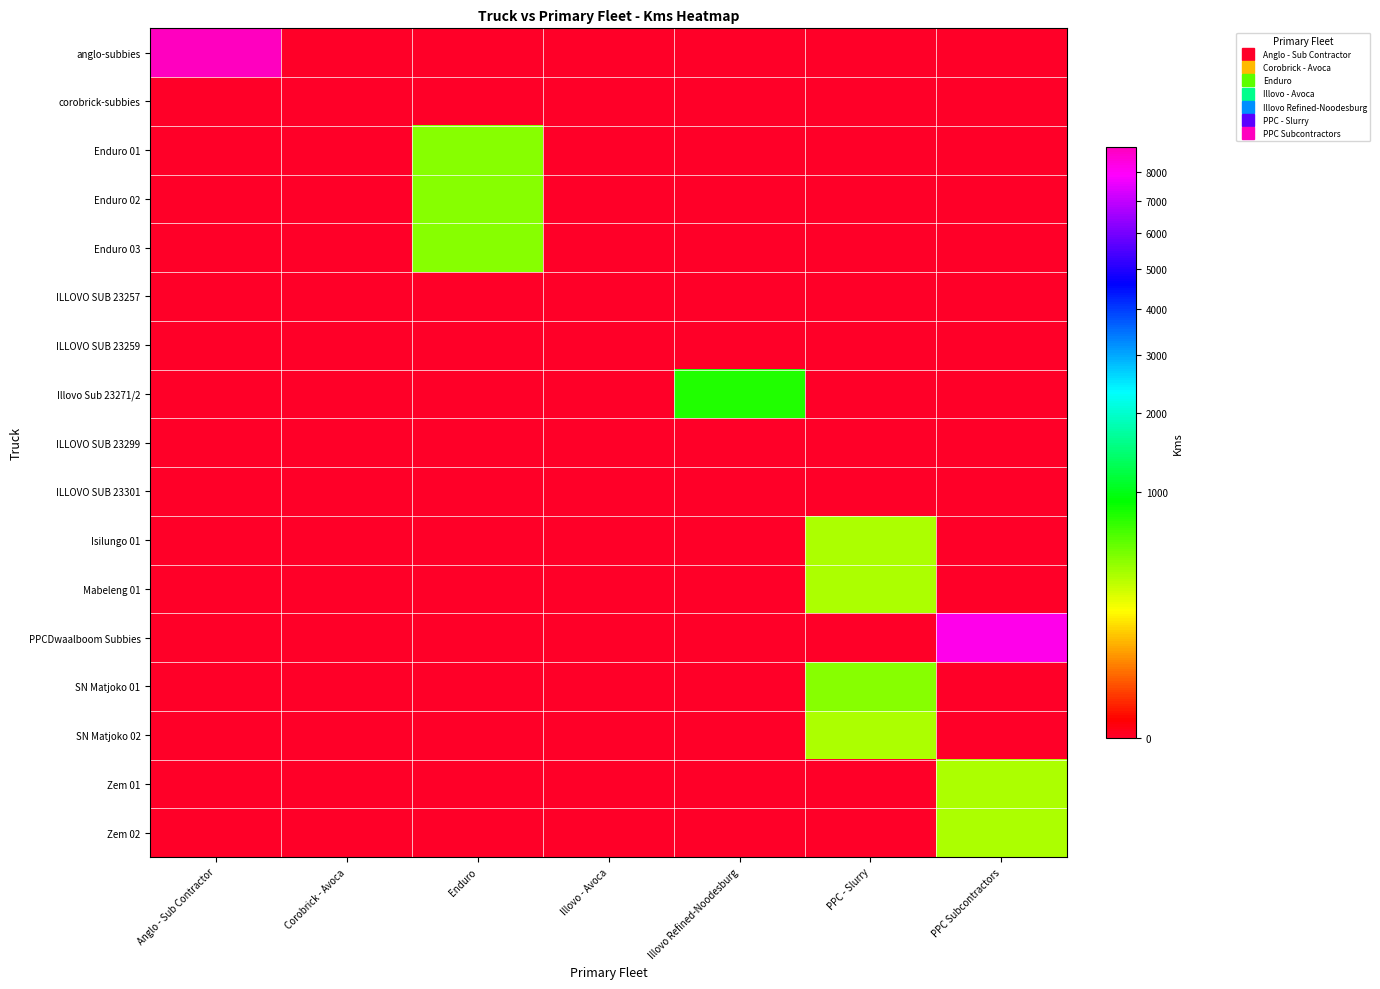

Rank the series by their maximum value, from lowest to highest.

corobrick-subbies, ILLOVO SUB 23257, ILLOVO SUB 23259, ILLOVO SUB 23299, ILLOVO SUB 23301, Isilungo 01, Mabeleng 01, SN Matjoko 02, Zem 01, Zem 02, Enduro 01, Enduro 02, Enduro 03, SN Matjoko 01, Illovo Sub 23271/2, PPCDwaalboom Subbies, anglo-subbies